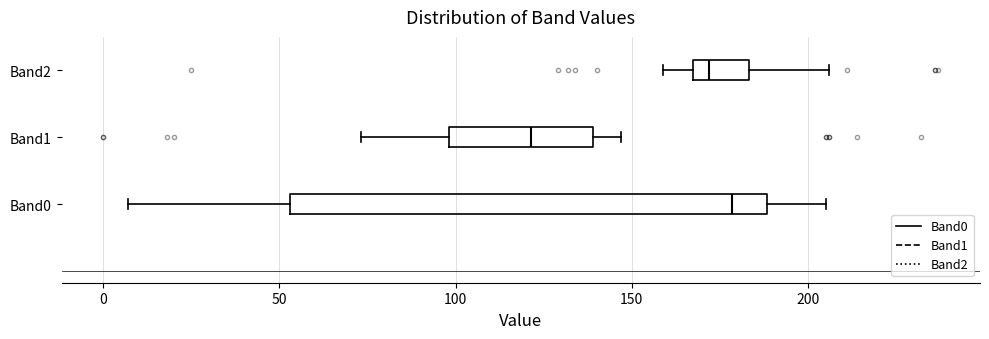

Which box's median line is the furthest to the left?

Band1